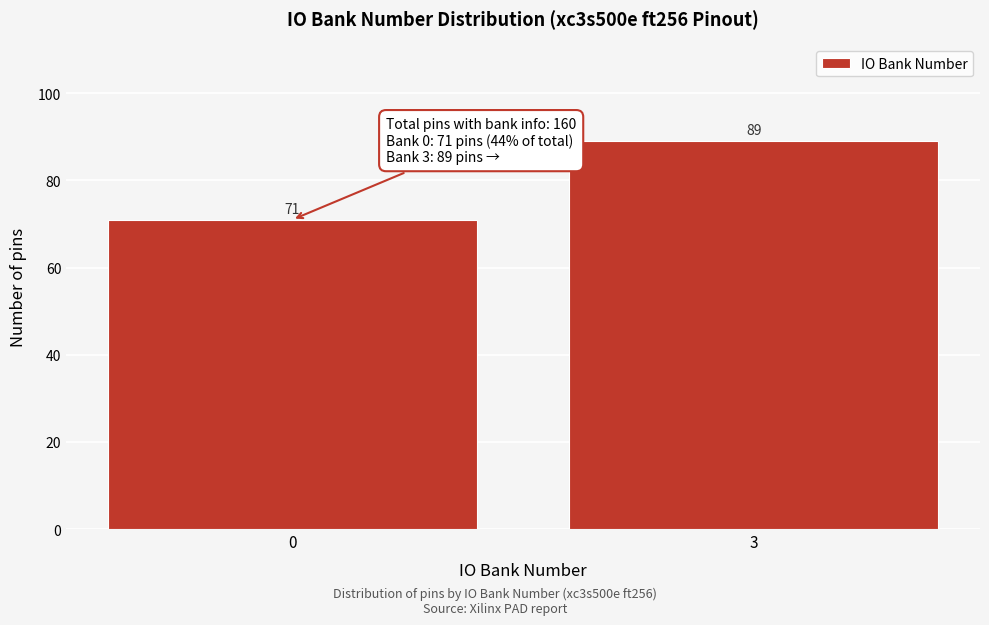

Reading left to right, what are all the values shown in this chart?

0=71	3=89